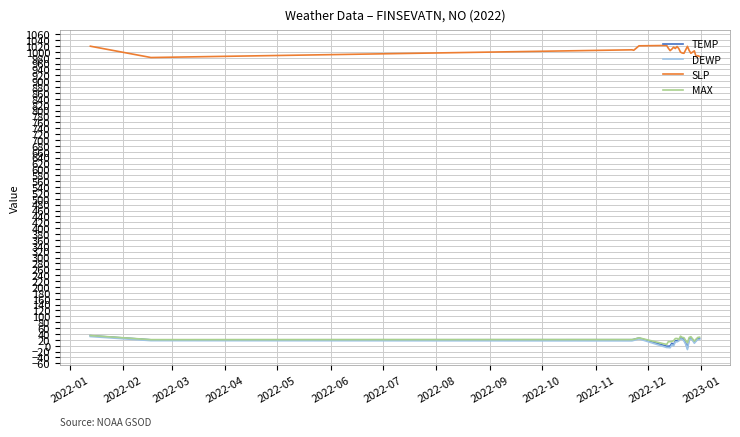

What are all the series names shown in the legend?

TEMP, DEWP, SLP, MAX